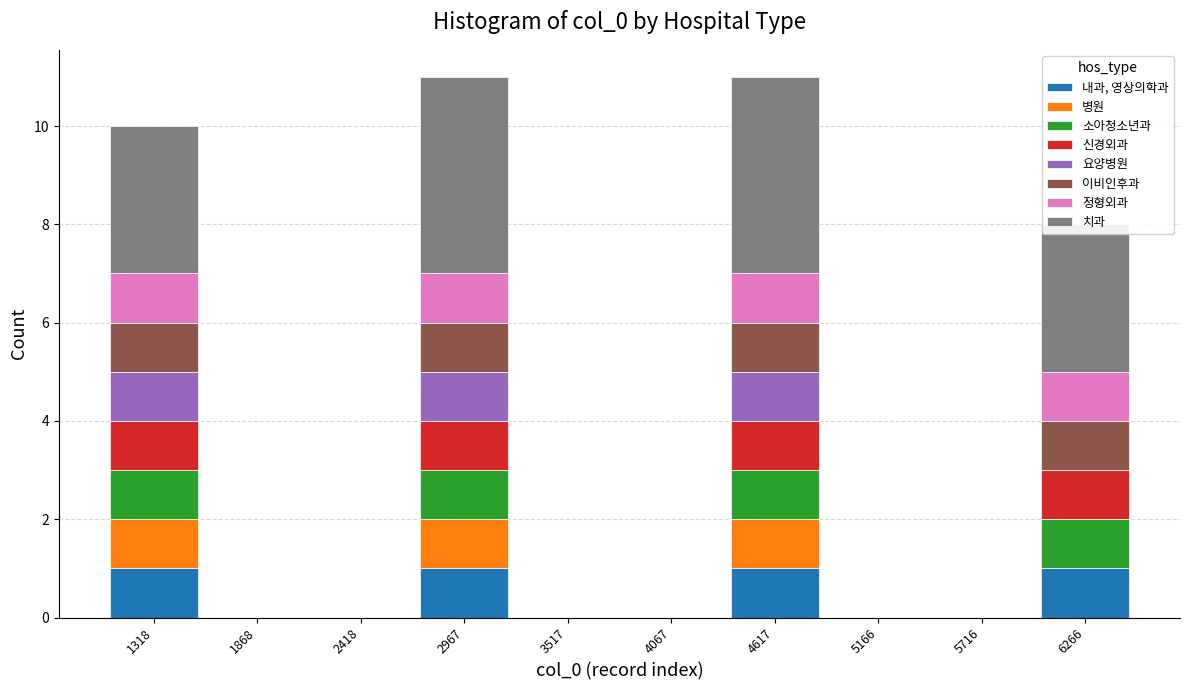

What is the total height of the stacked bar covering 4300 to 4900 on the x-axis? Neither the bar edges nor the heights are printed on the chart, so give them approximately, as read against the axes.

11